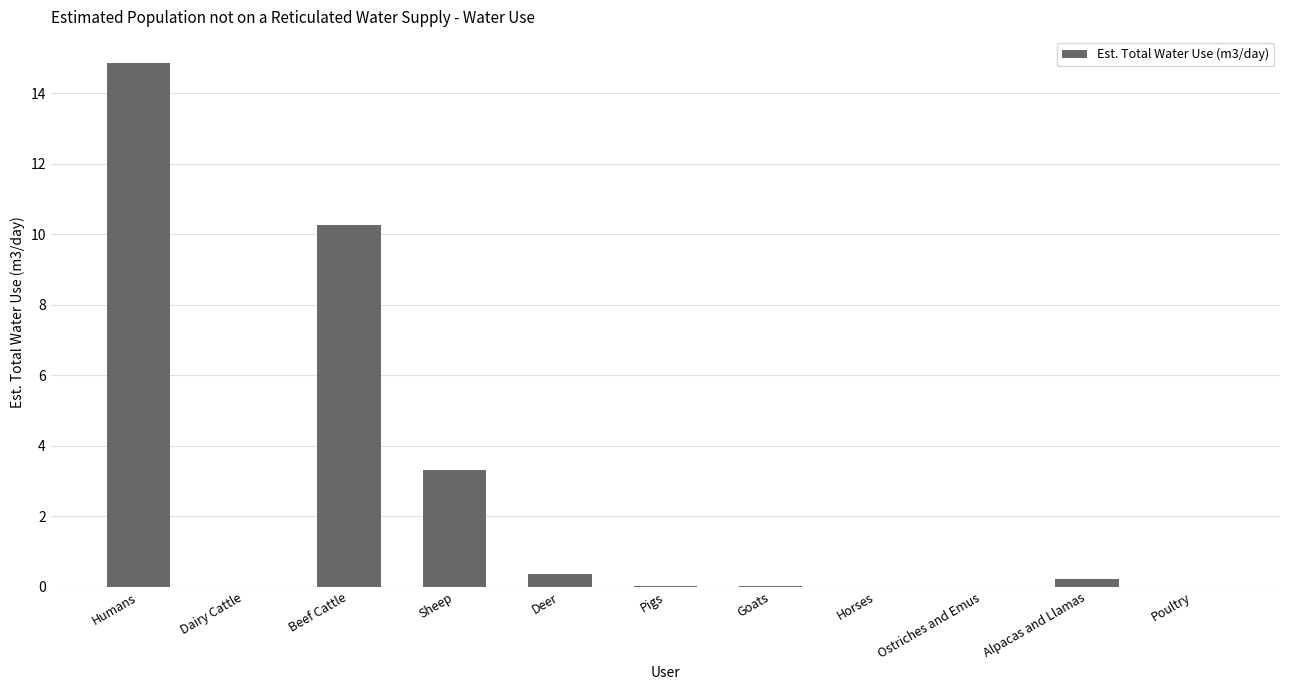

What is the difference between the values at Horses and Sheep?

3.3